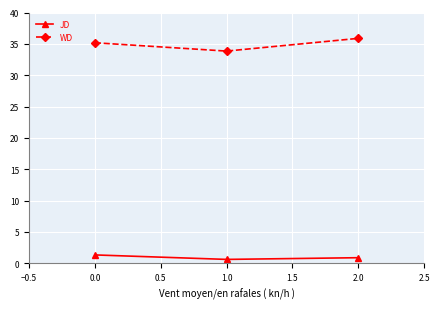

List the series in order of their overall mean, lowest first.

JD, WD